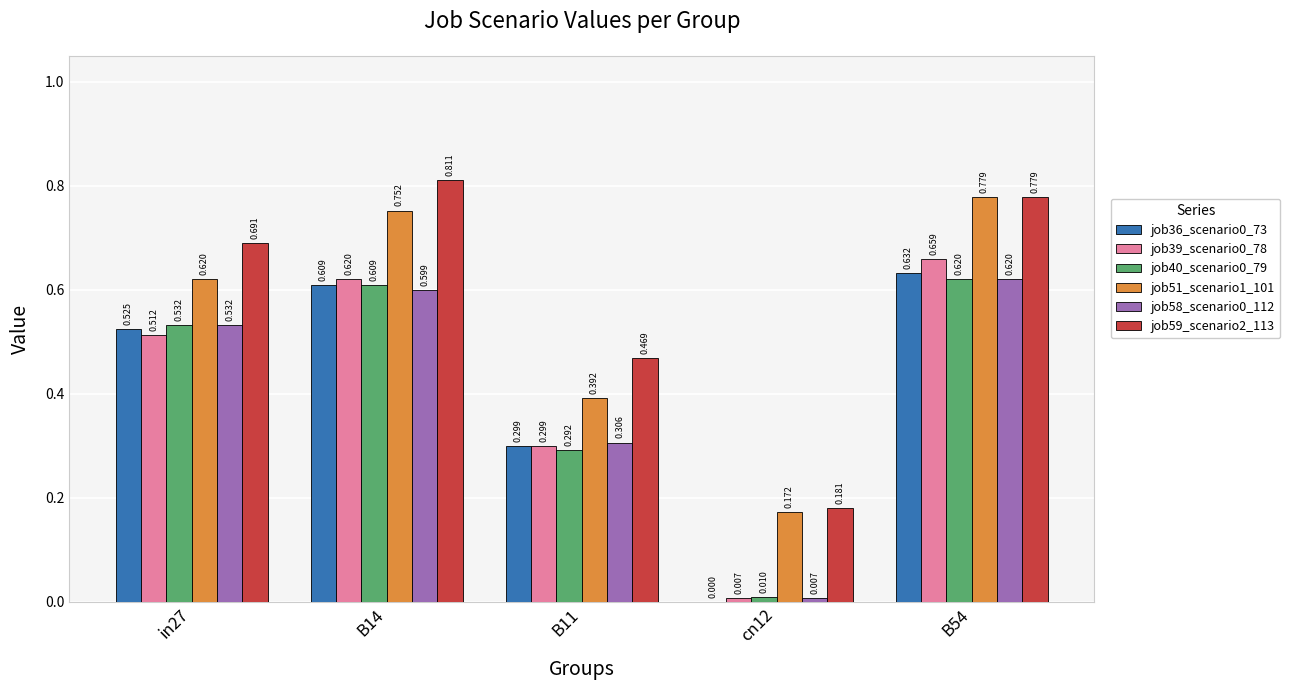

Is the value of job51_scenario1_101 at in27 greater than the value of job59_scenario2_113 at B14?

No